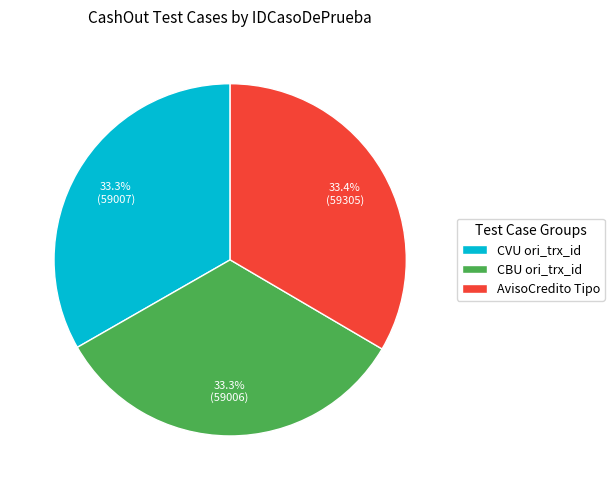

True or false: CBU ori_trx_id accounts for 44% of the total.

False